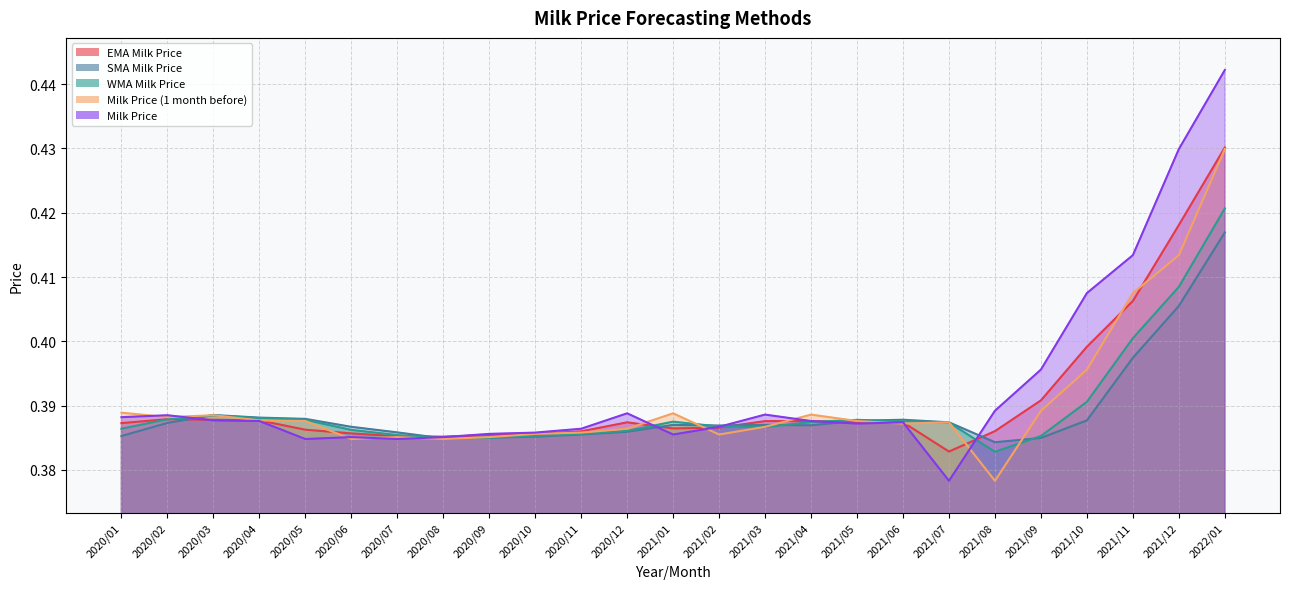

True or false: WMA Milk Price and Milk Price (1 month before) cross at least once.

True